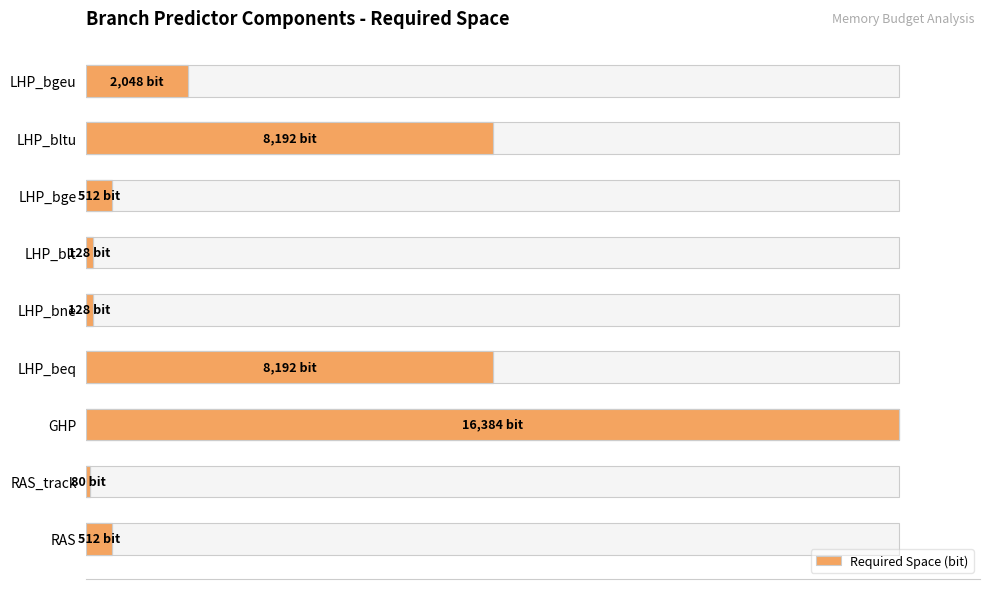

Does the chart contain stacked bars?

No